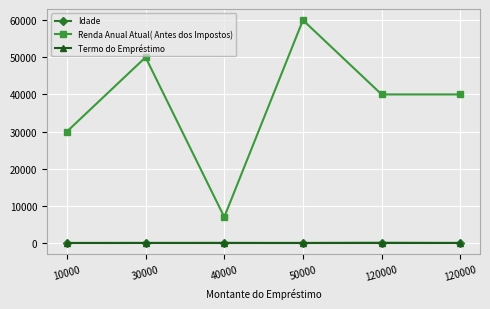

What is the value of the Idade point at the 2nd from the left?

30